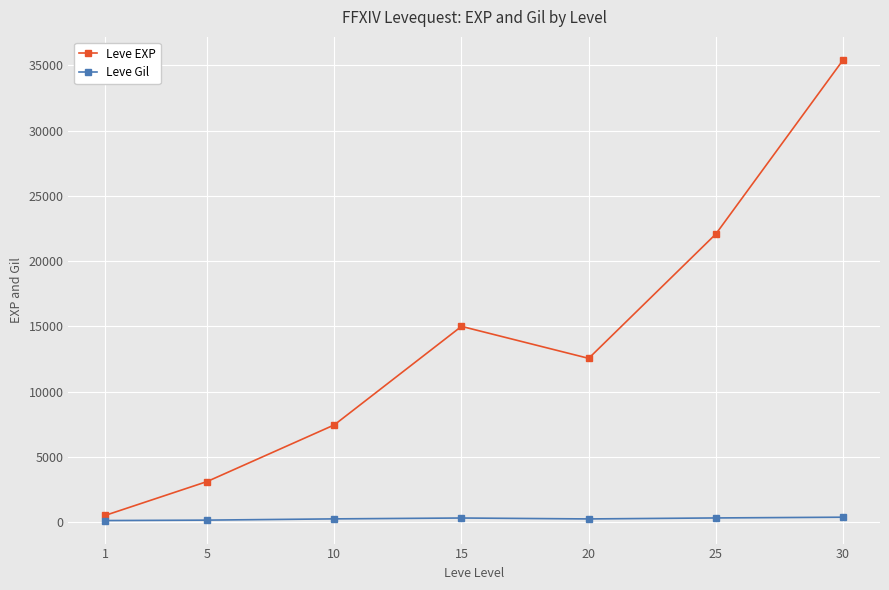

Which series has the largest range (max minus min)?

Leve EXP